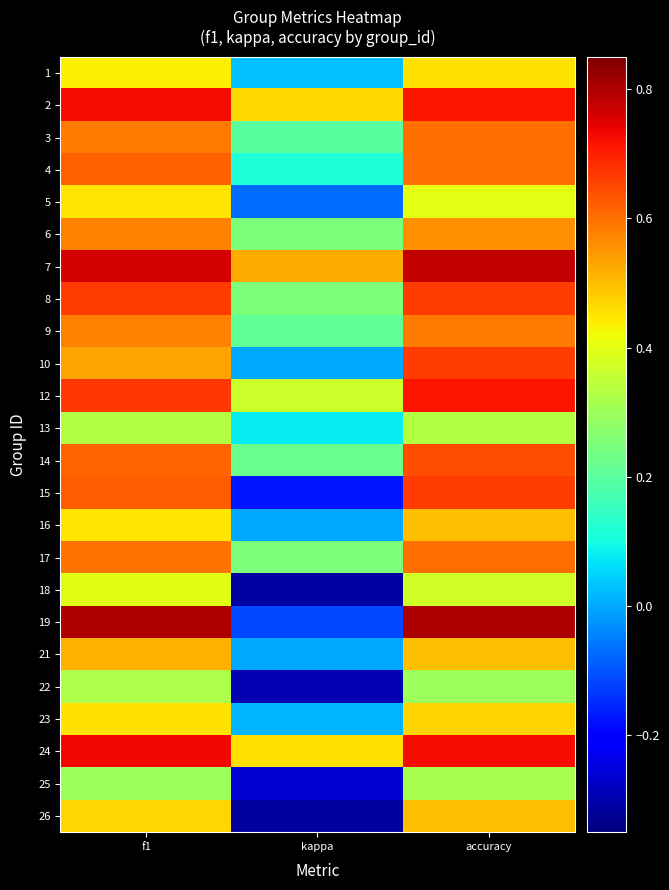

Which category has the highest value across all series?

f1